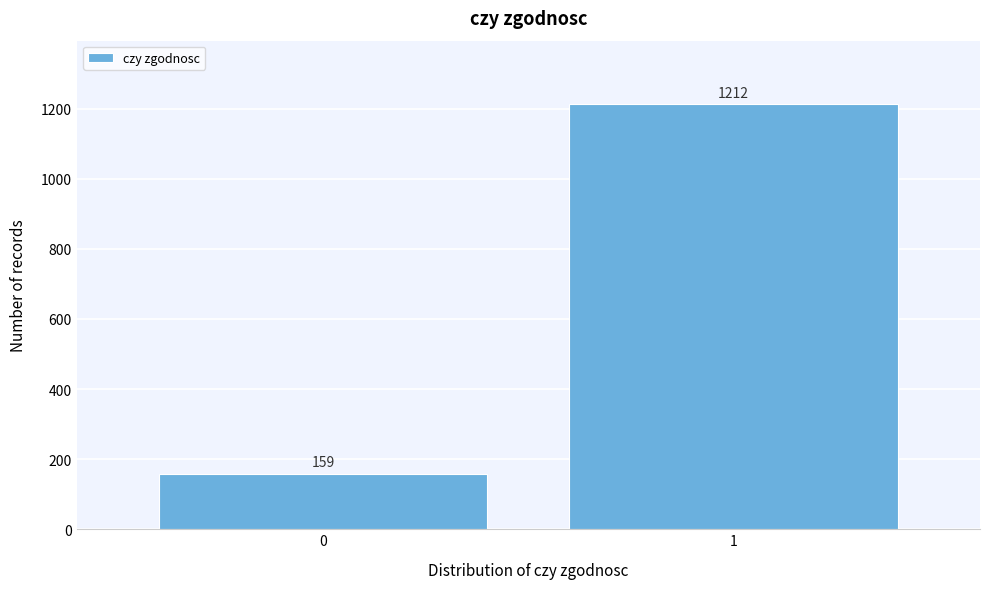

Reading left to right, extract all data points from this chart.

0=159	1=1212